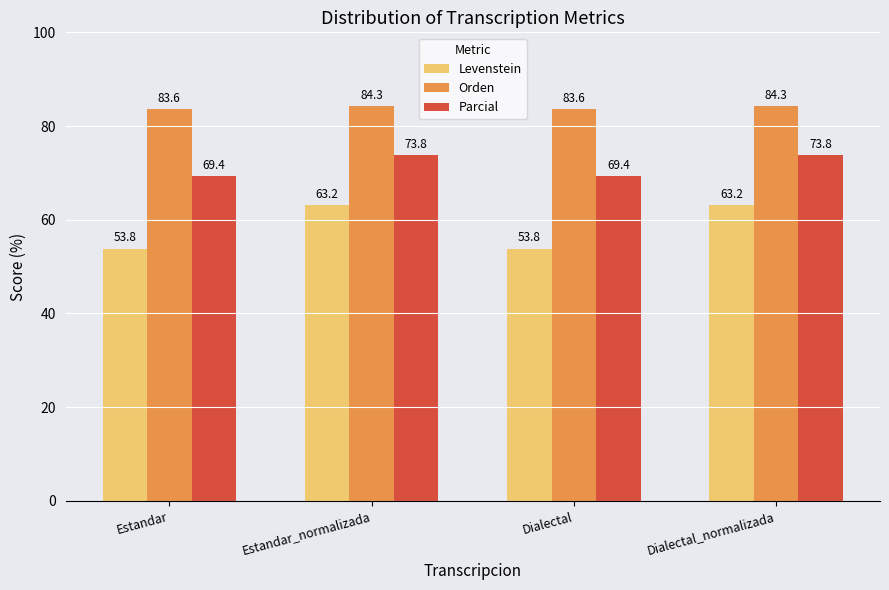

True or false: Orden has a value of 140.9 at Estandar_normalizada.

False